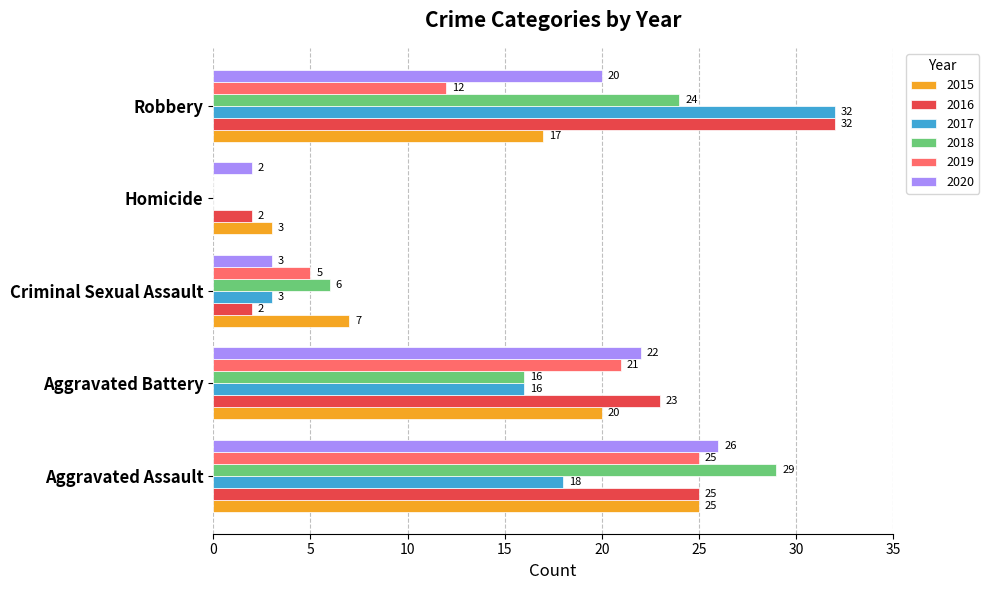

What are all the series names shown in the legend?

2015, 2016, 2017, 2018, 2019, 2020